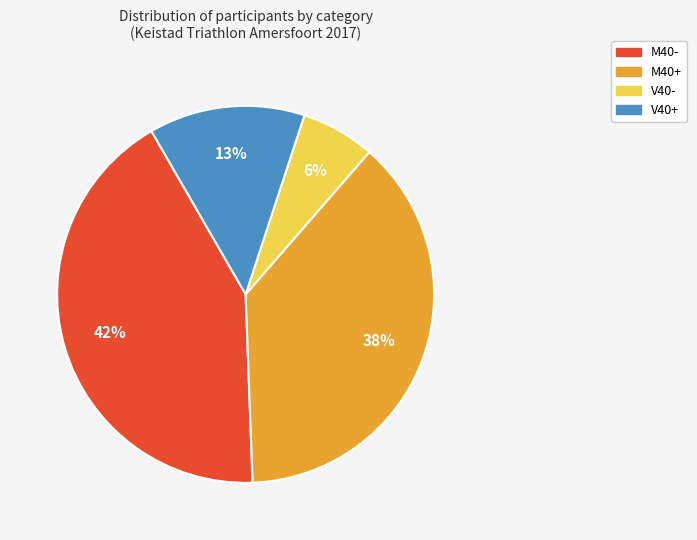

Combined, do M40+ and V40- account for over 50%?

No